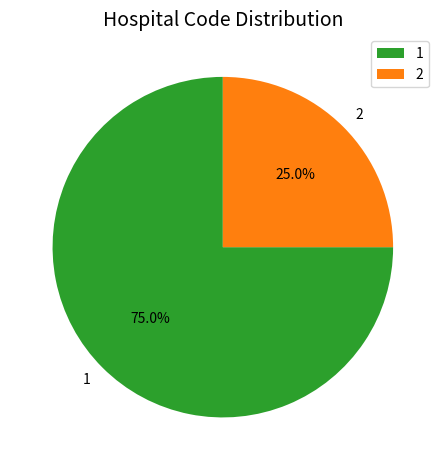

What is the smallest slice in the pie chart?

2